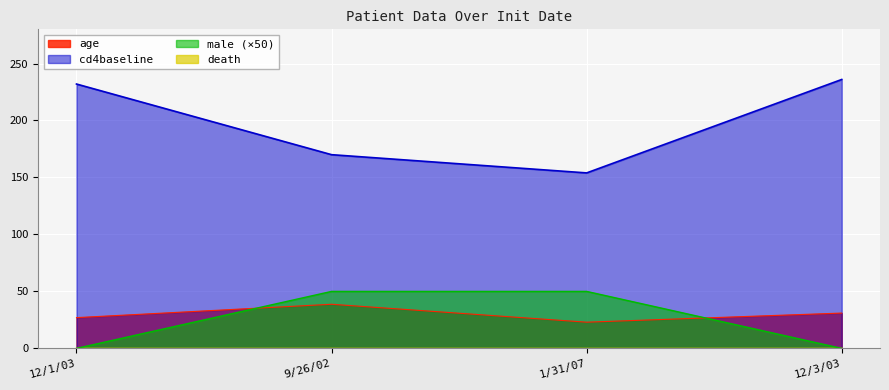

What is the sum of the cd4baseline values at 9/26/02 and 12/3/03?

406.0